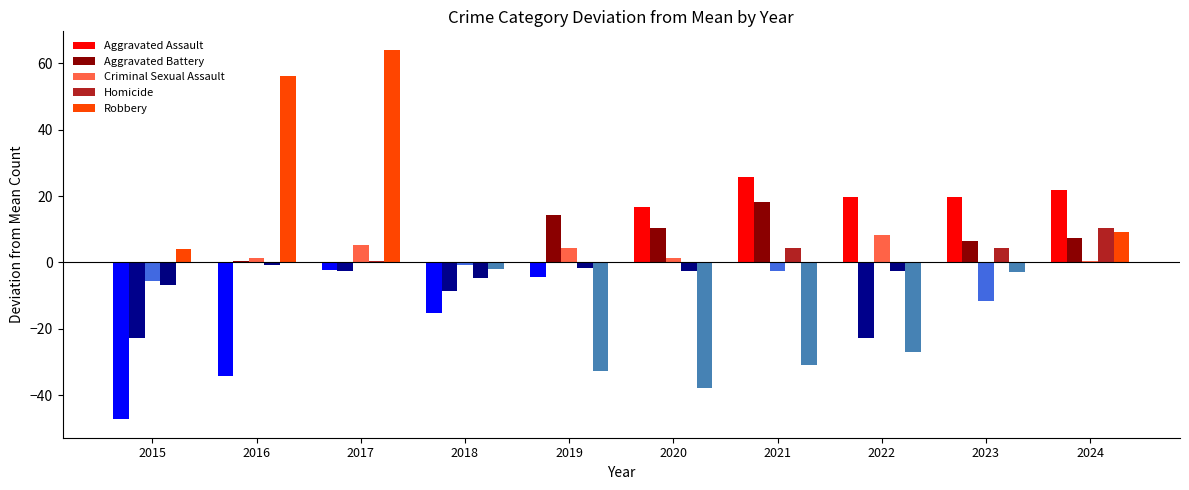

Read the Homicide value at 2021.

4.3